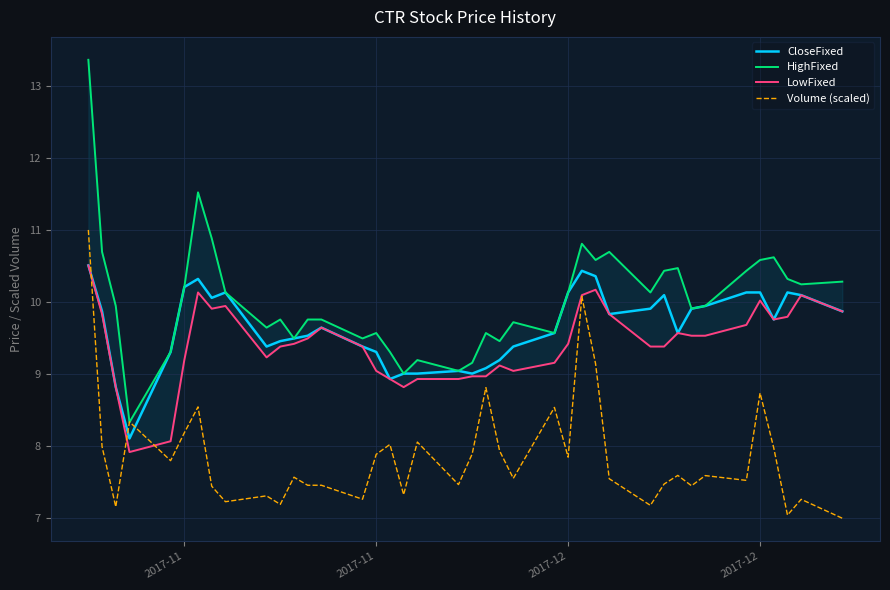

Is the value of HighFixed at 18 greater than the value of CloseFixed at 32?

No